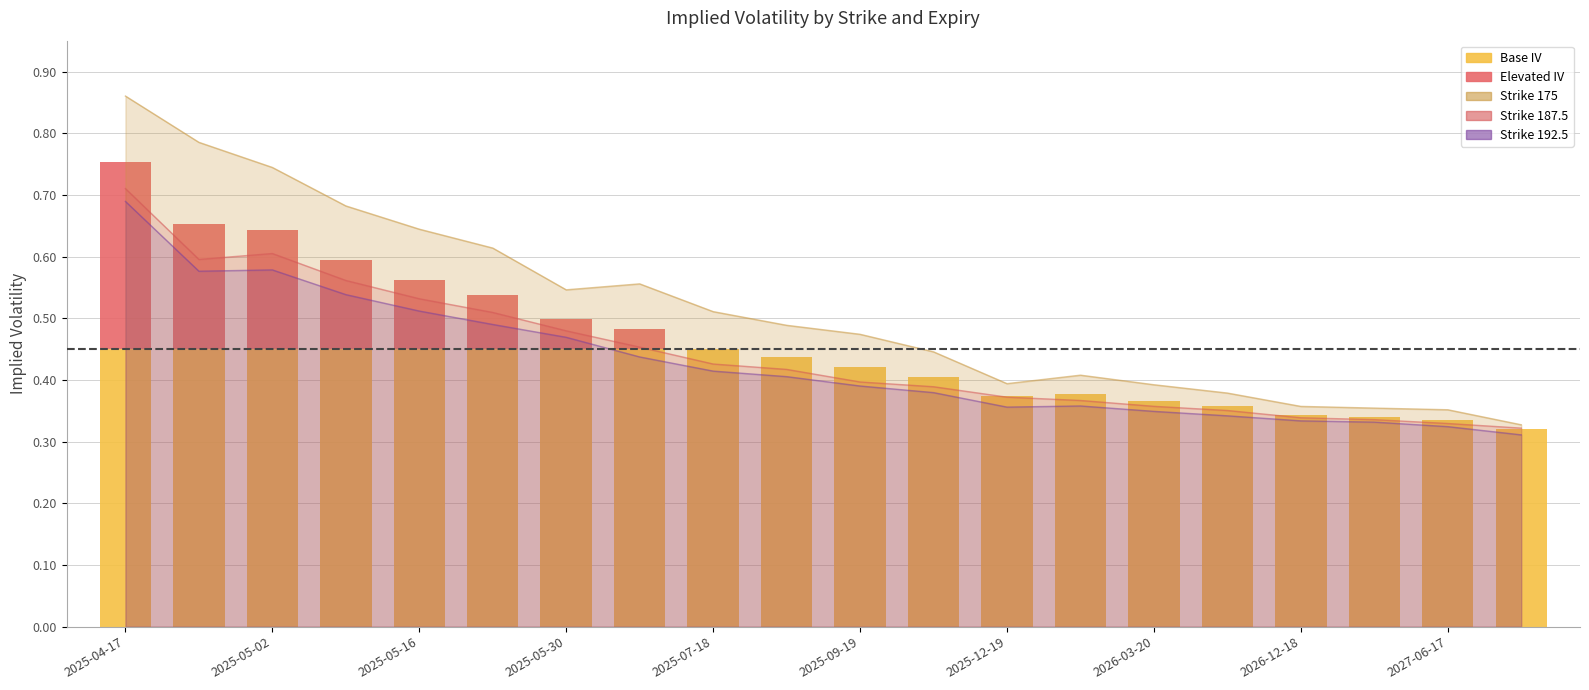

Read the Strike 192.5 value at 2025-10-17.

0.4